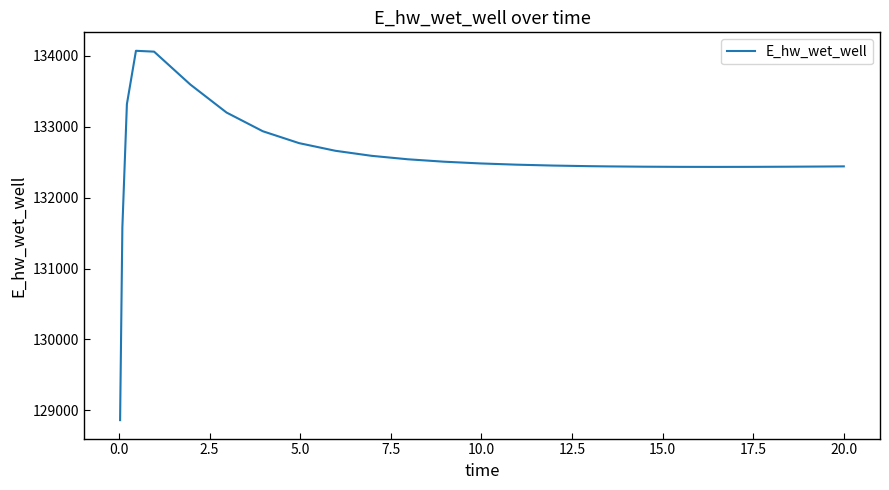

What is the difference between the maximum and minimum values?

5207.7